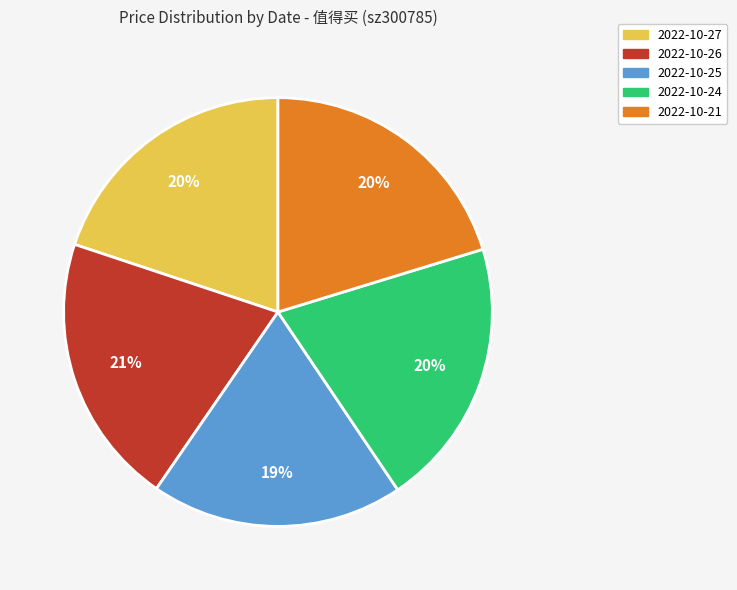

To the nearest percent, what portion does 2022-10-24 represent?

20%